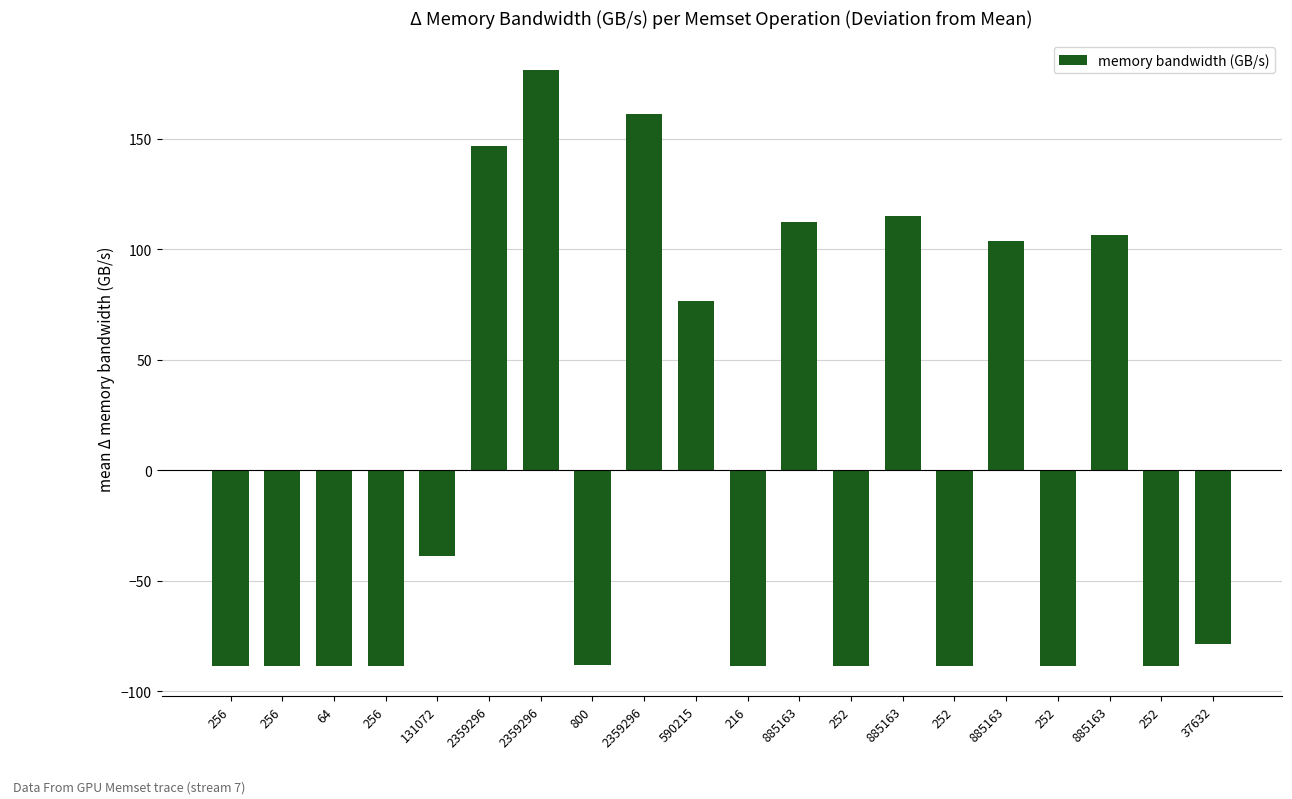

Reading left to right, extract all data points from this chart.

256=-88.5	256=-88.5	64=-88.7	256=-88.5	131072=-38.7	2359296=146.6	2359296=180.9	800=-88.0	2359296=160.9	590215=76.3	216=-88.5	885163=112.1	252=-88.5	885163=115.1	252=-88.6	885163=103.7	252=-88.5	885163=106.5	252=-88.5	37632=-78.6